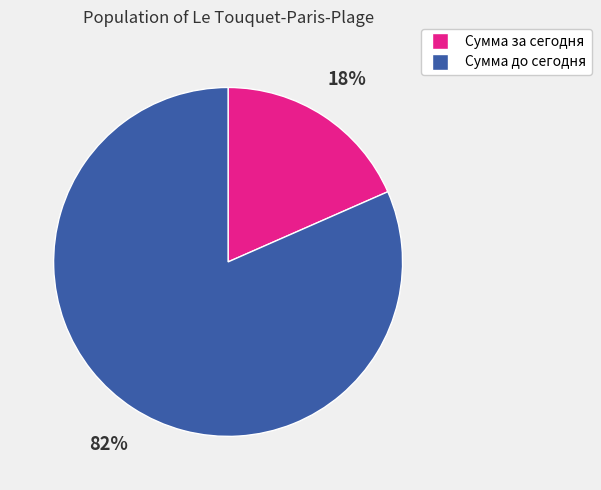

Is the sum of Сумма до сегодня and Сумма за сегодня greater than half?

Yes